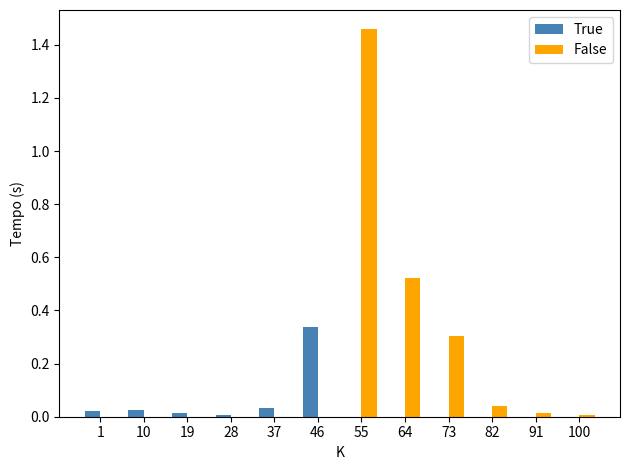

True or false: True has a value of 0.0 at 73.

True